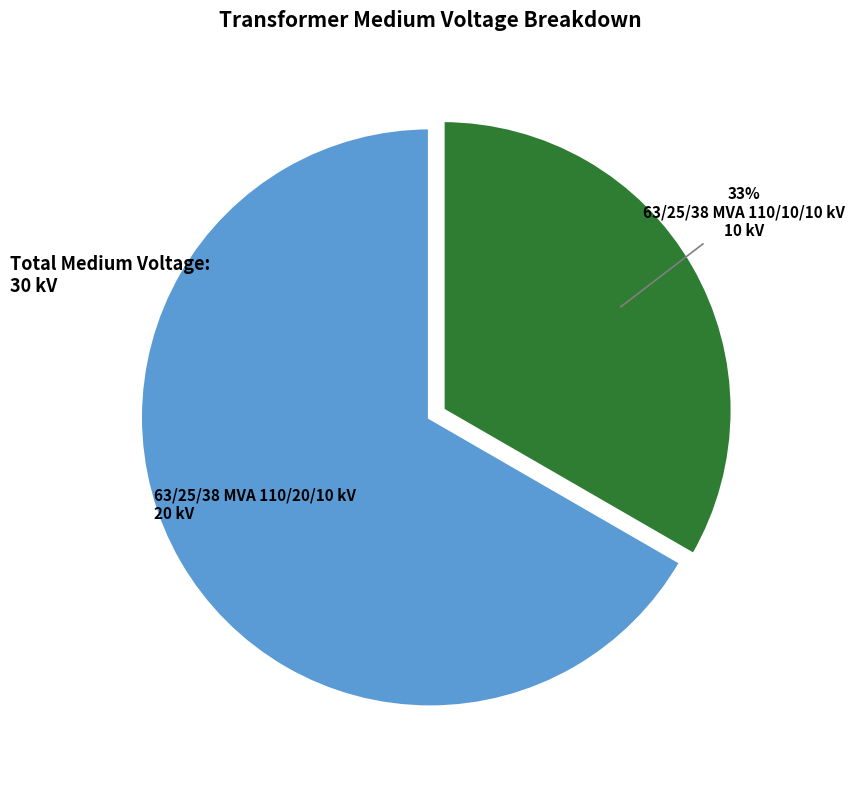

What percentage is the 63/25/38 MVA 110/10/10 kV slice, to the nearest percent?

33%